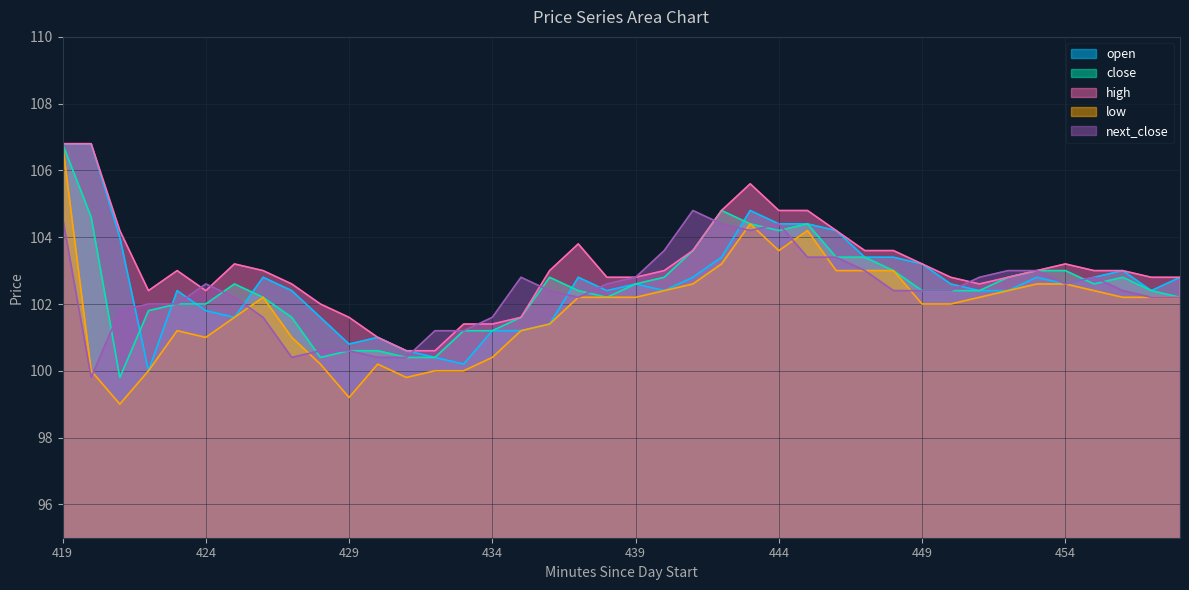

What is the maximum value shown in the chart?

106.8